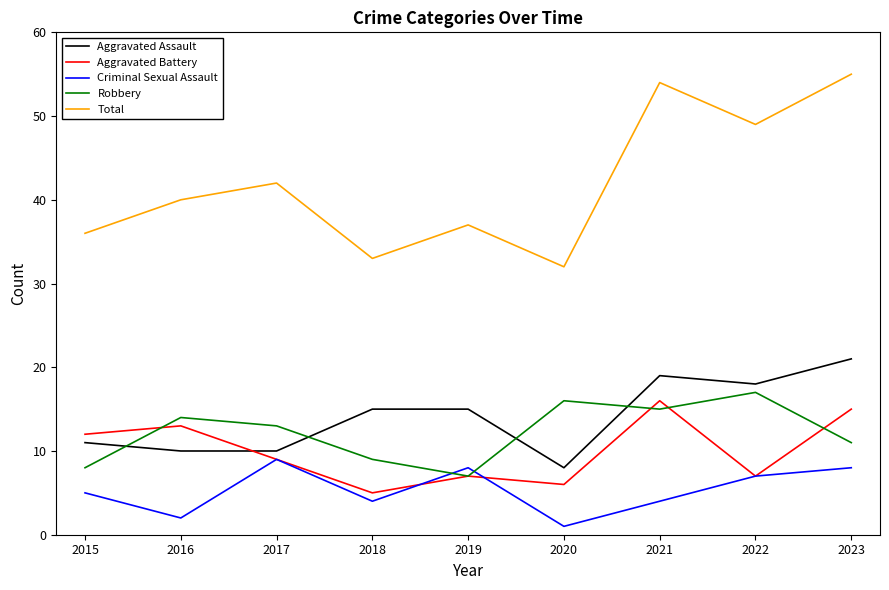

Is it true that Total equals 49 at 2022?

True